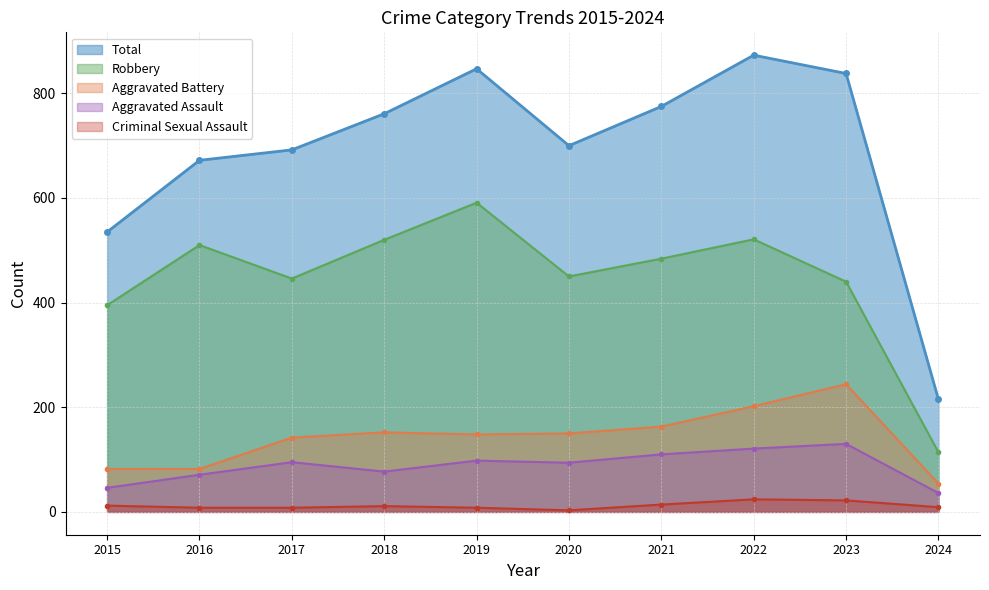

Count the number of data series in this chart.

5